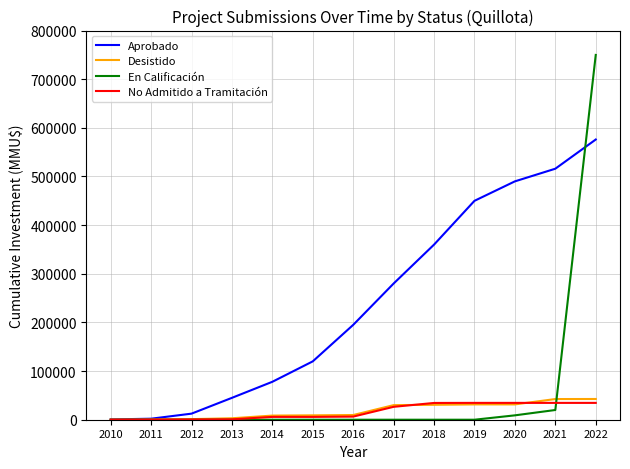

Is it true that En Calificación equals 0 at 2018?

True